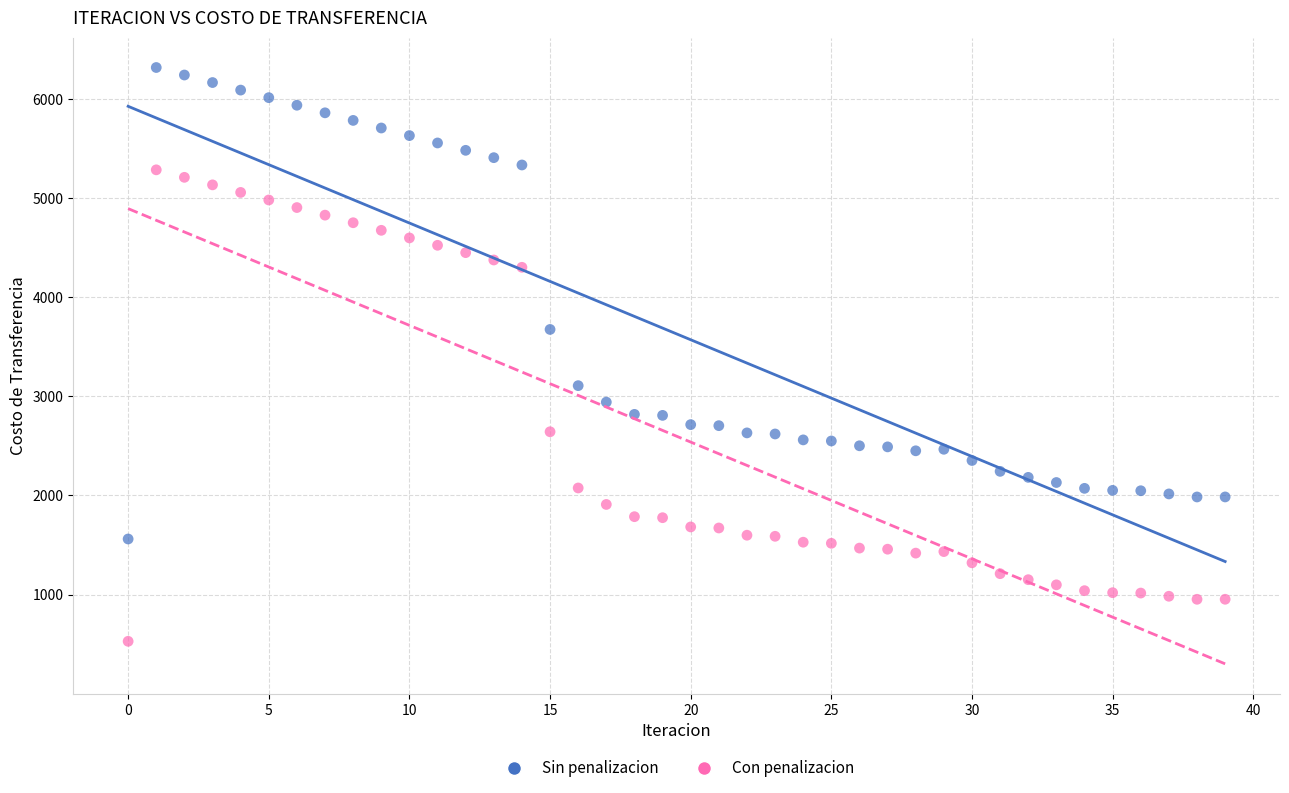

Across all data points, what is the range of Y values (max minus min)?

5788.9